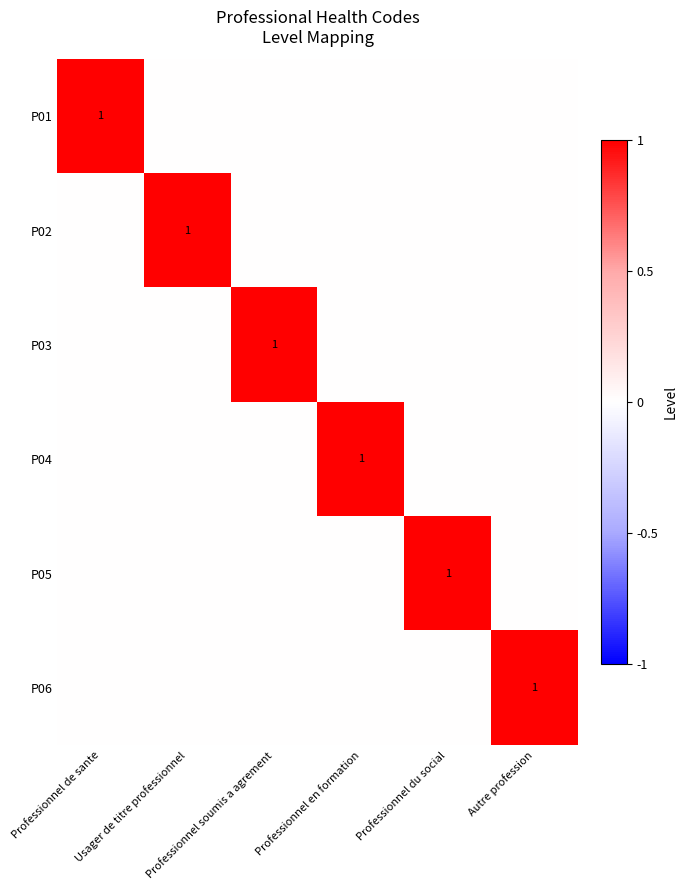

How many values in P01 are above zero?

1